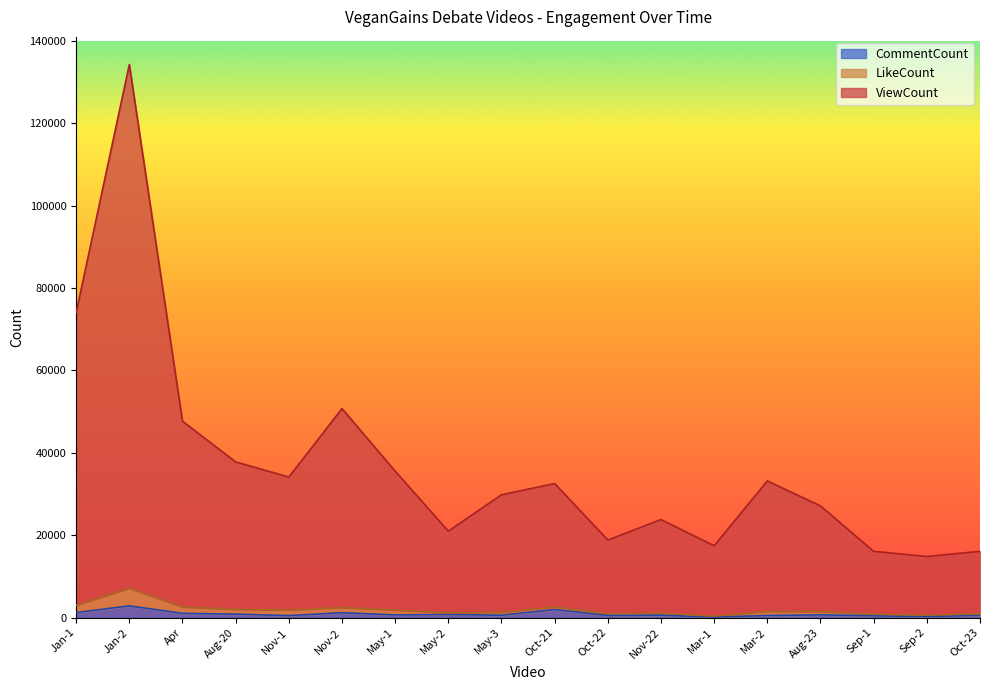

What is the spread (max minus min) of values at Sep-1?

15647